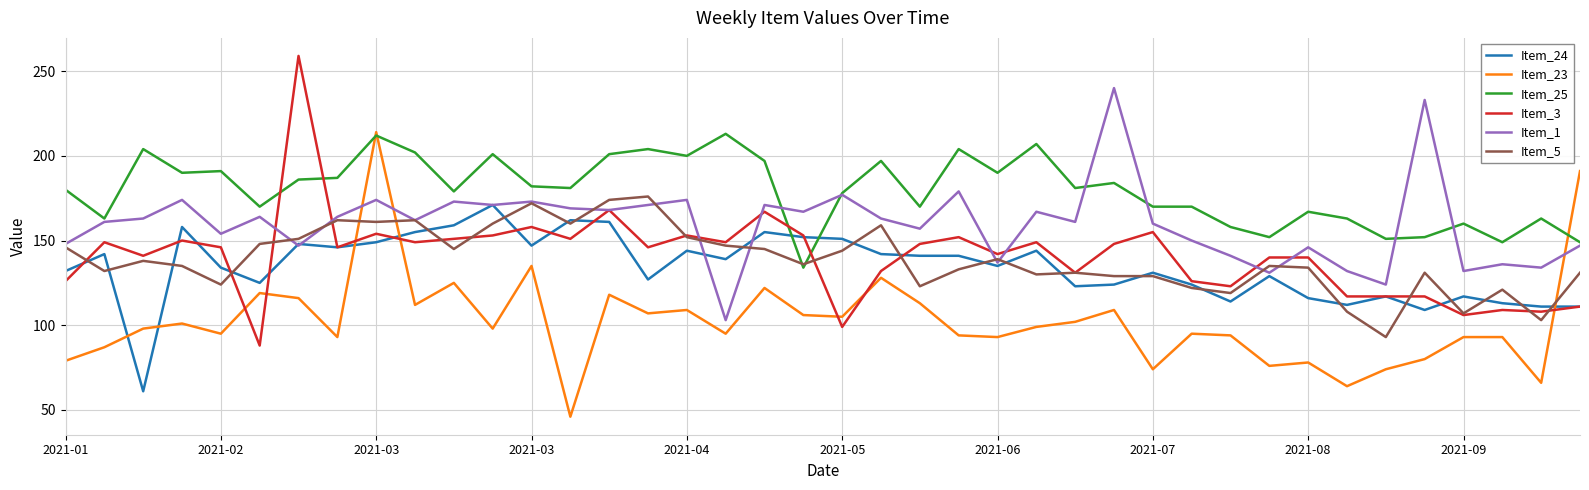

What is the minimum value for Item_5?

93